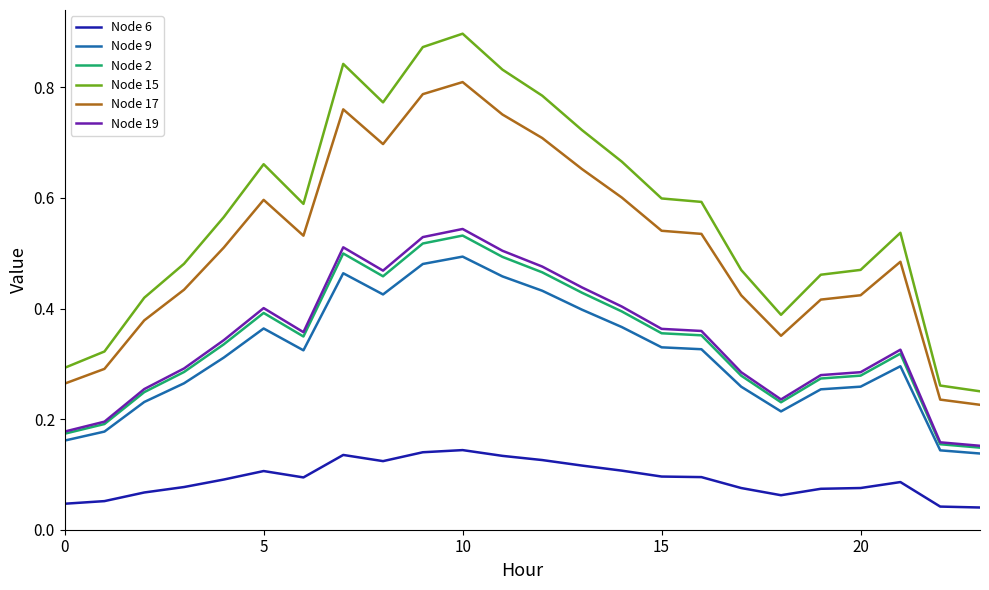

What are all the series names shown in the legend?

Node 6, Node 9, Node 2, Node 15, Node 17, Node 19